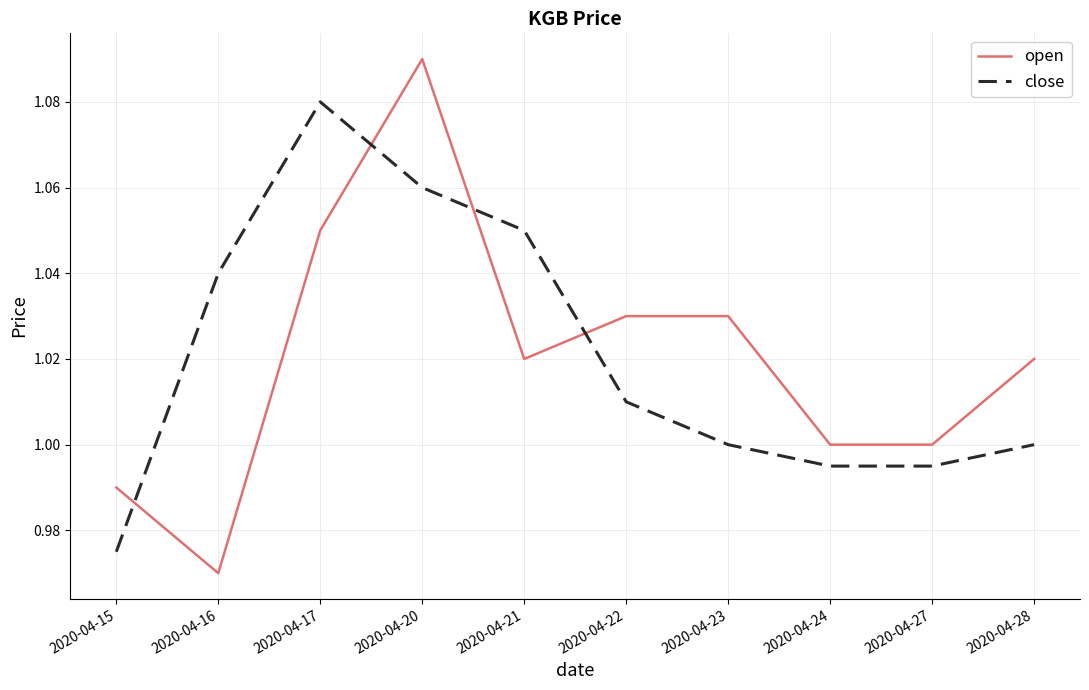

Between 2020-04-21 and 2020-04-24, which series saw the biggest shift?

close